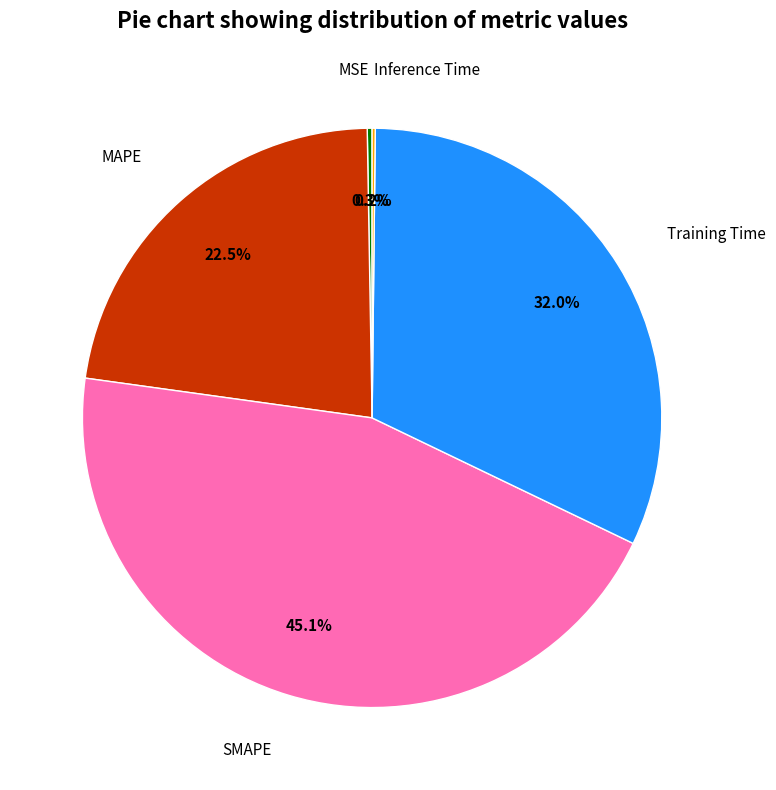

Is there any slice that represents more than half of the pie?

No